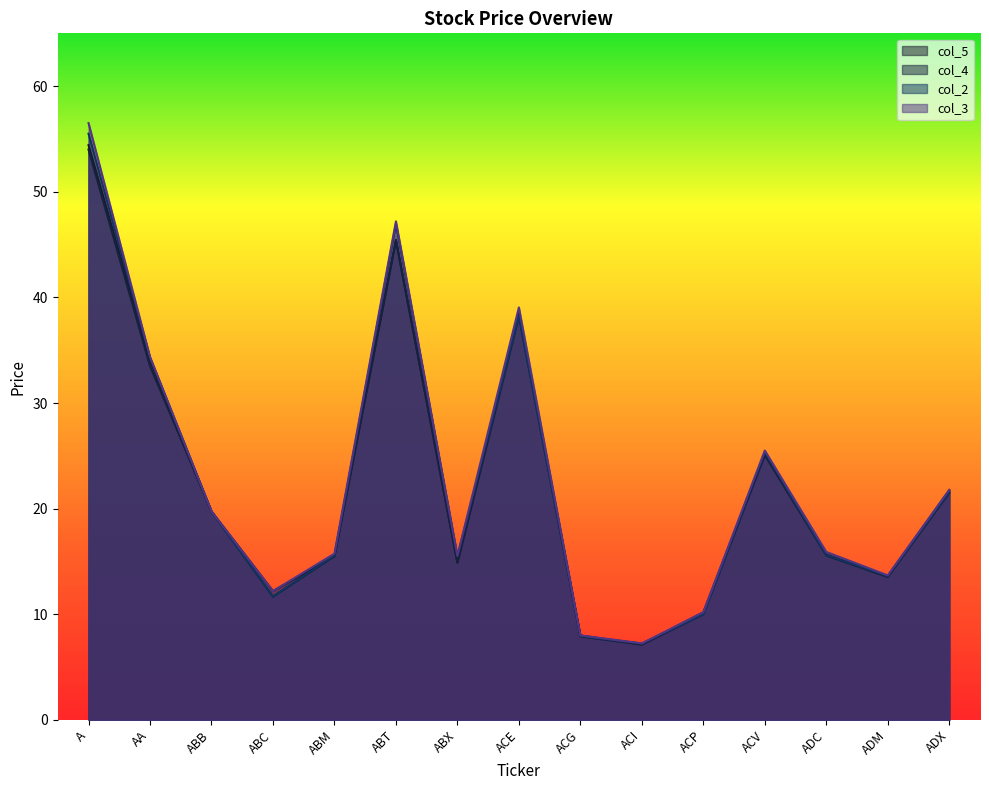

What is the spread (max minus min) of values at ACP?

0.2